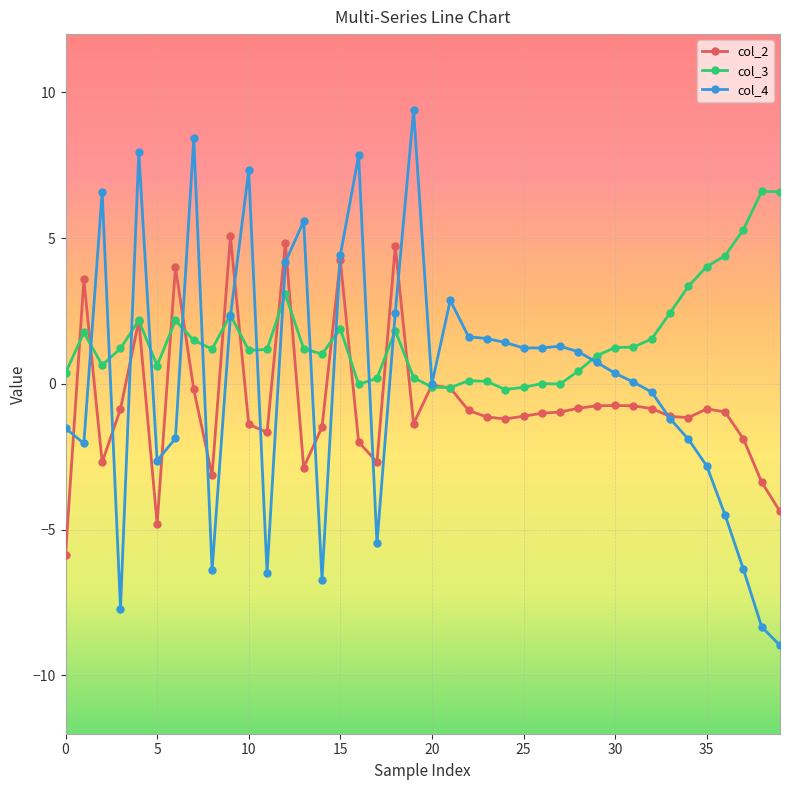

How many series are shown in this chart?

3